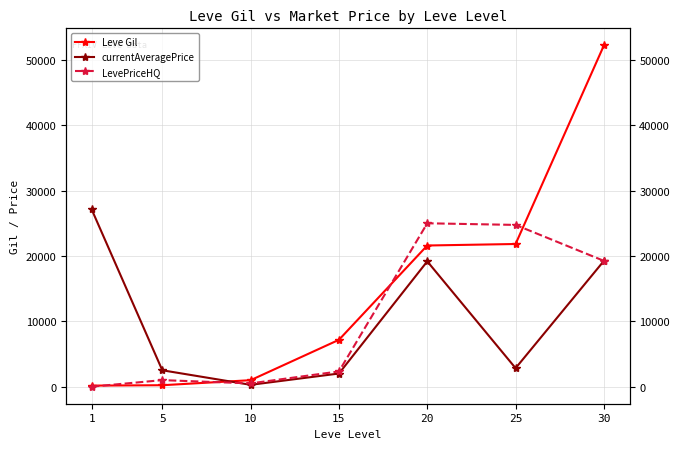

Which series has the largest range (max minus min)?

Leve Gil